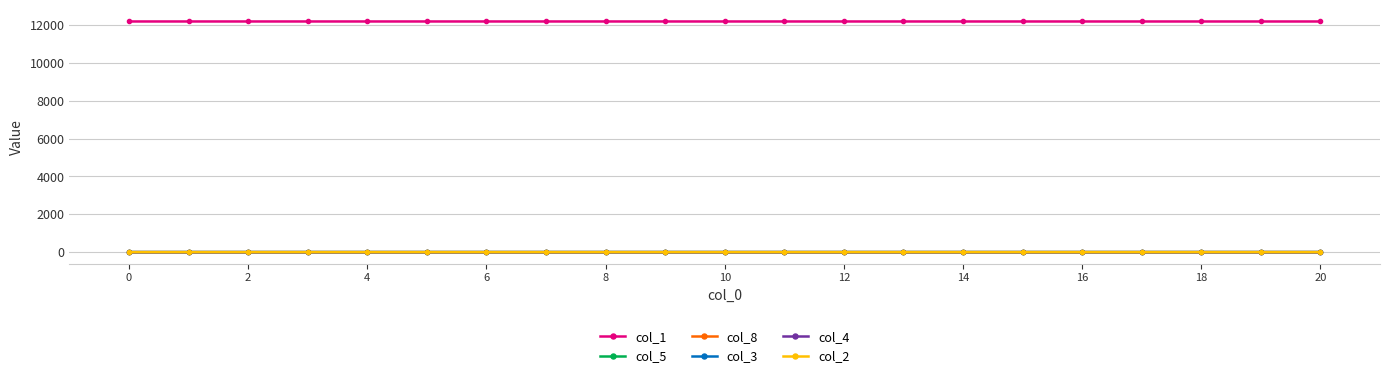

Which series has the largest total across all categories?

col_1